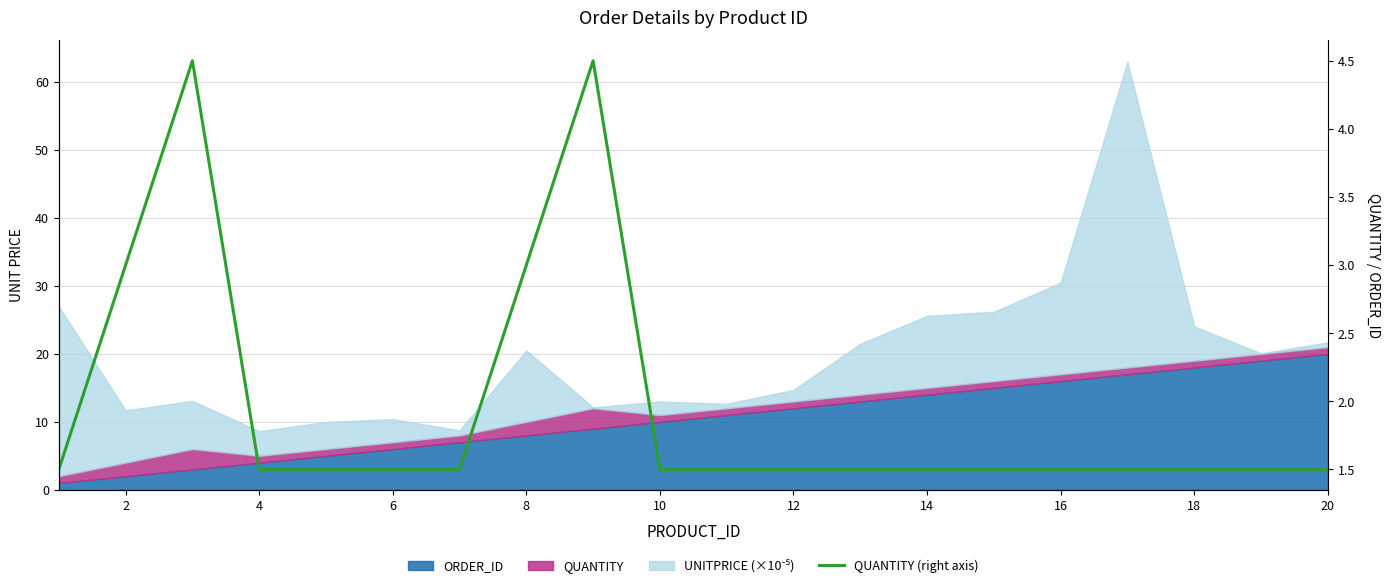

True or false: the data shows 0.7 at 20.

False